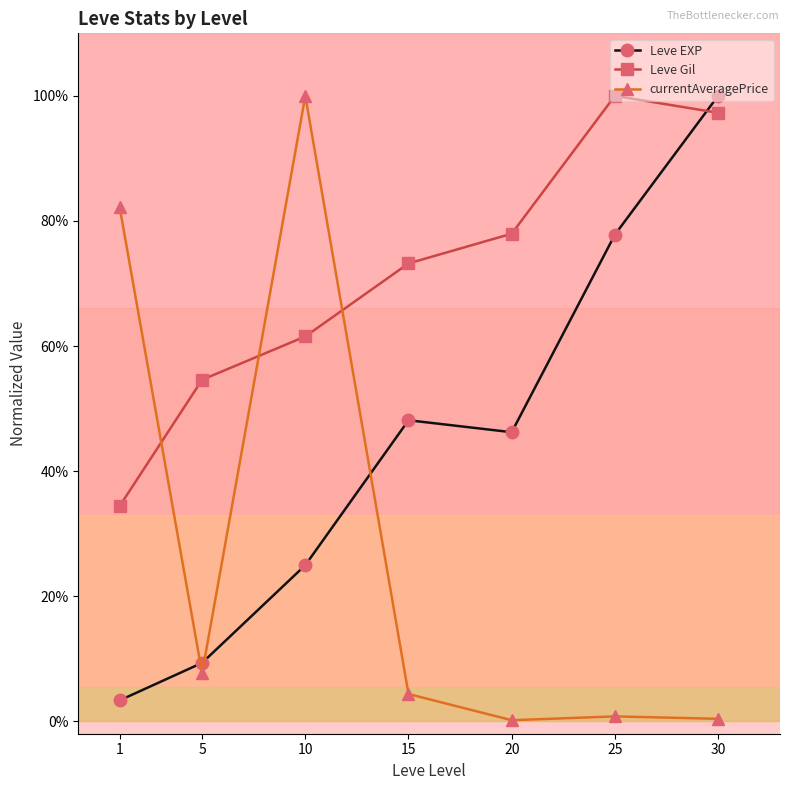

Which label corresponds to the smallest value in the chart?

20